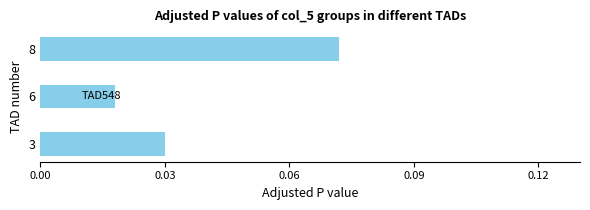

At which label is the value closest to 0?

6